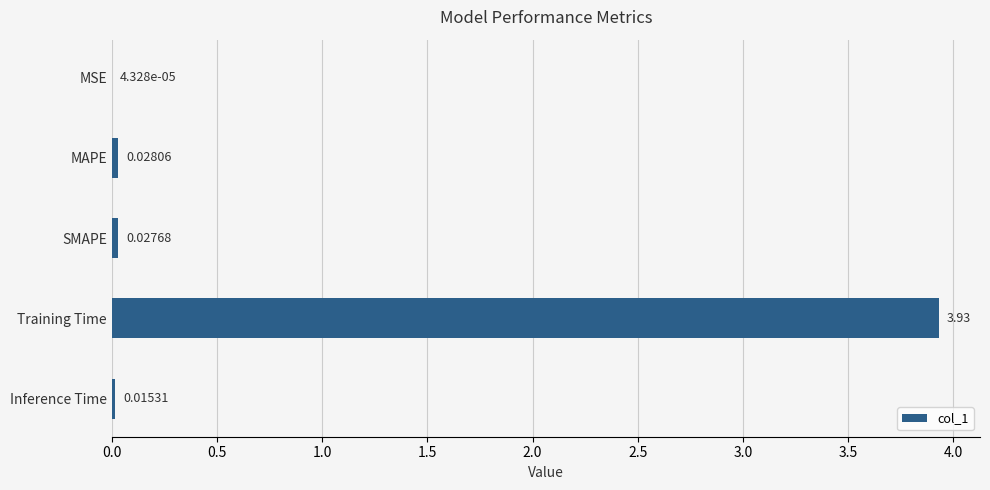

Between Training Time and MAPE, which is larger?

Training Time